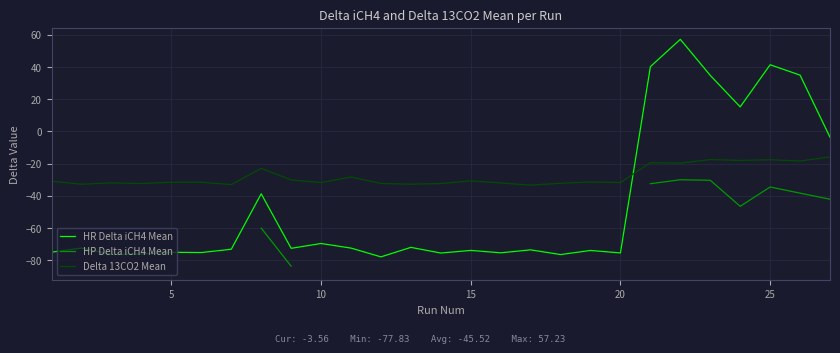

What is the difference between the maximum and minimum values in the HR Delta iCH4 Mean series?

135.1